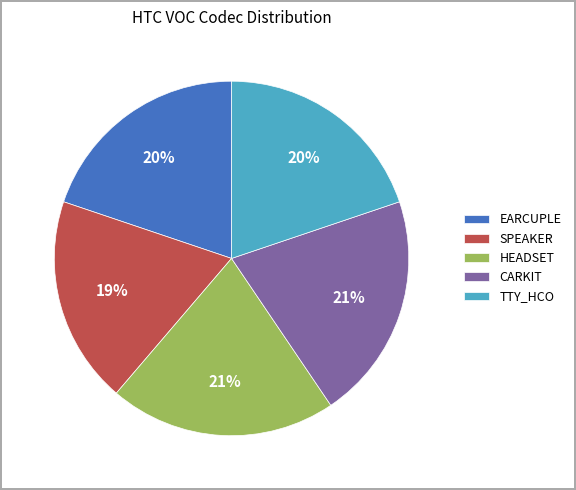

To the nearest percent, what is the difference between the largest and smallest slice percentages?

2%